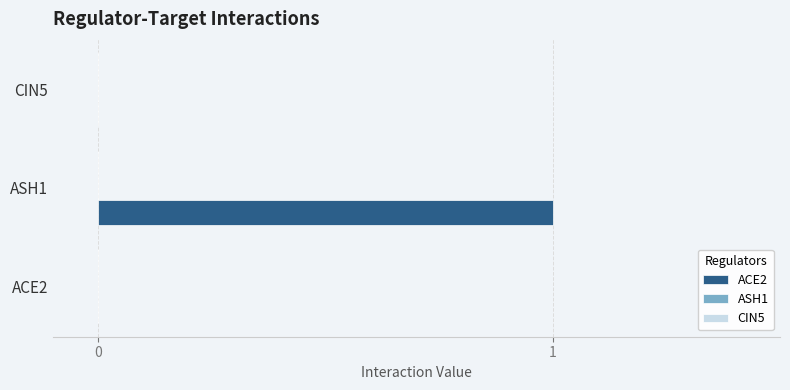

Is it true that the value at ACE2 is 0?

True